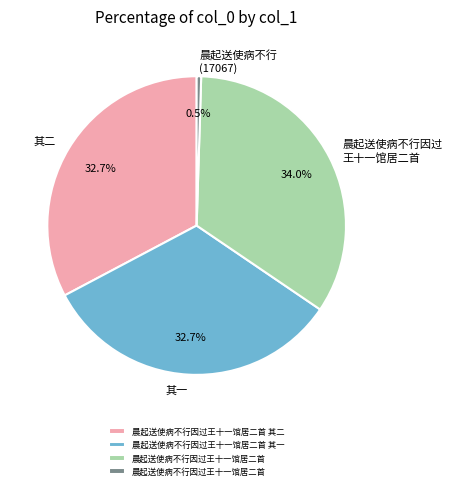

Does any single category account for the majority?

No